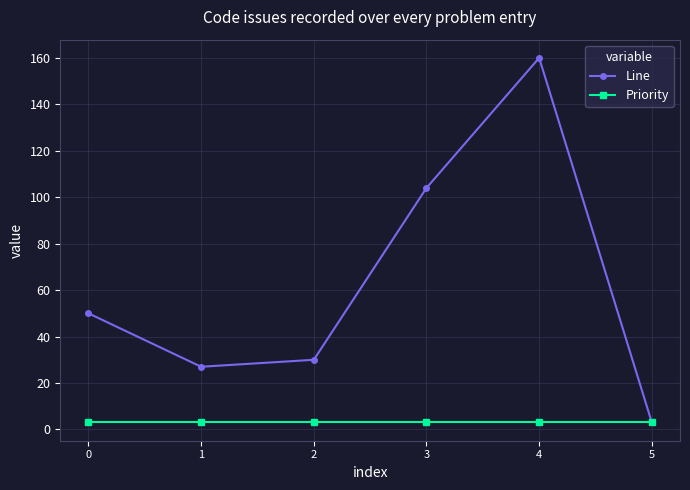

Between 2 and 3, which series saw the biggest shift?

Line